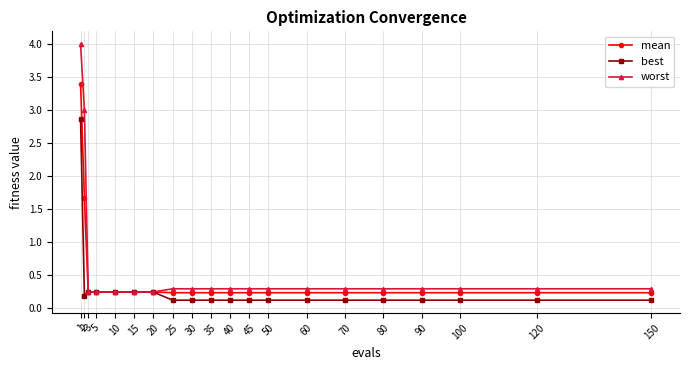

What is the greatest value displayed?

4.0